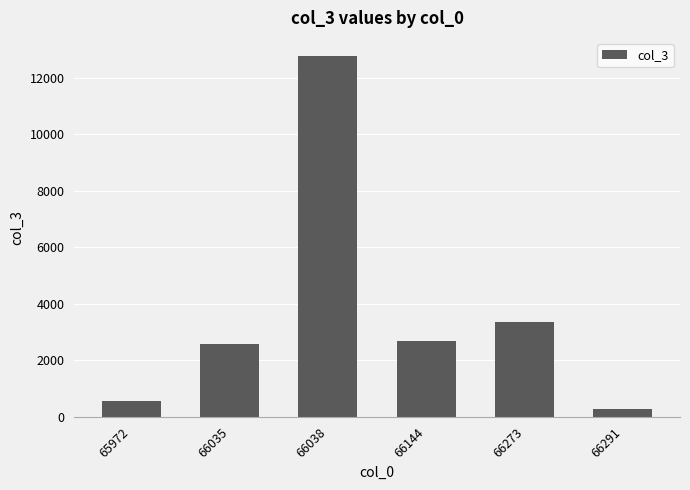

How many values are below 2693?

3